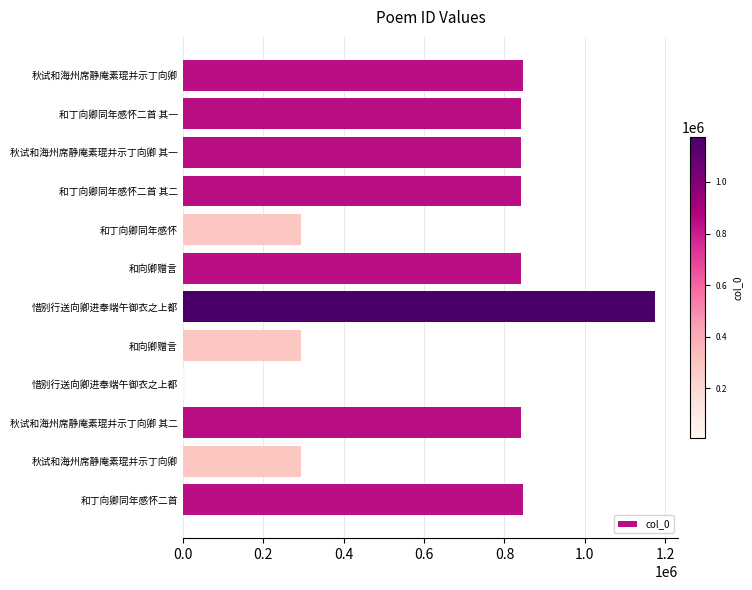

Count the number of data series in this chart.

1